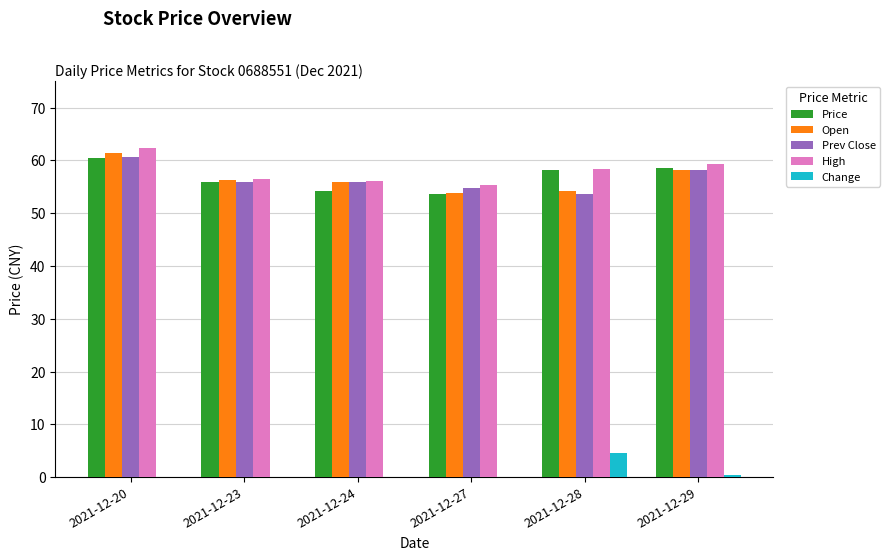

What is the total value across all series at 2021-12-23?

224.7